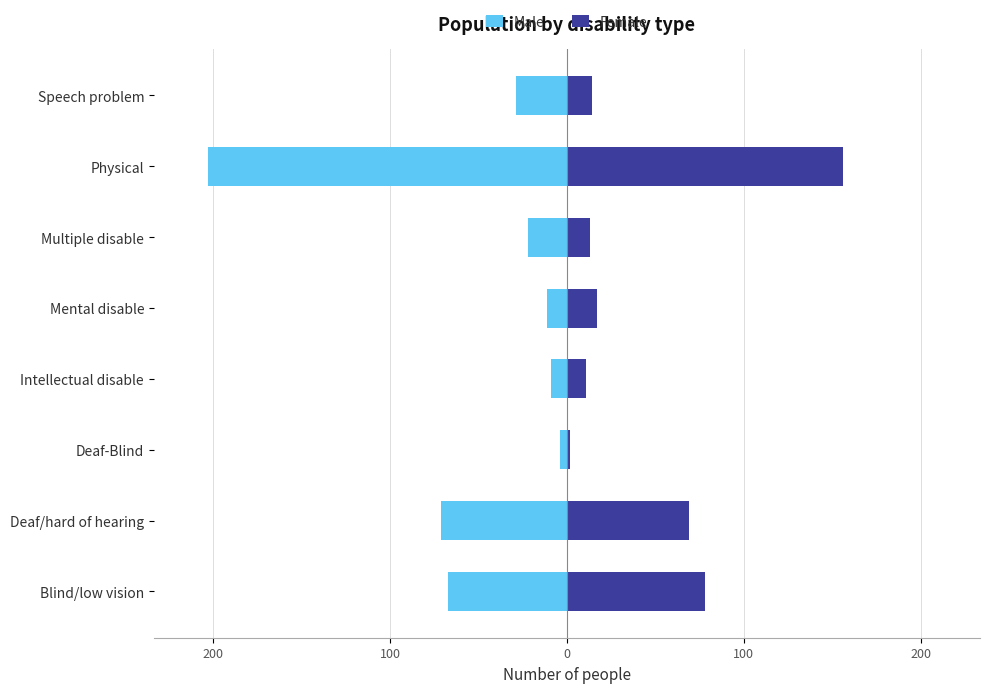

Rank the series at Deaf-Blind from lowest to highest value.

Male, Female